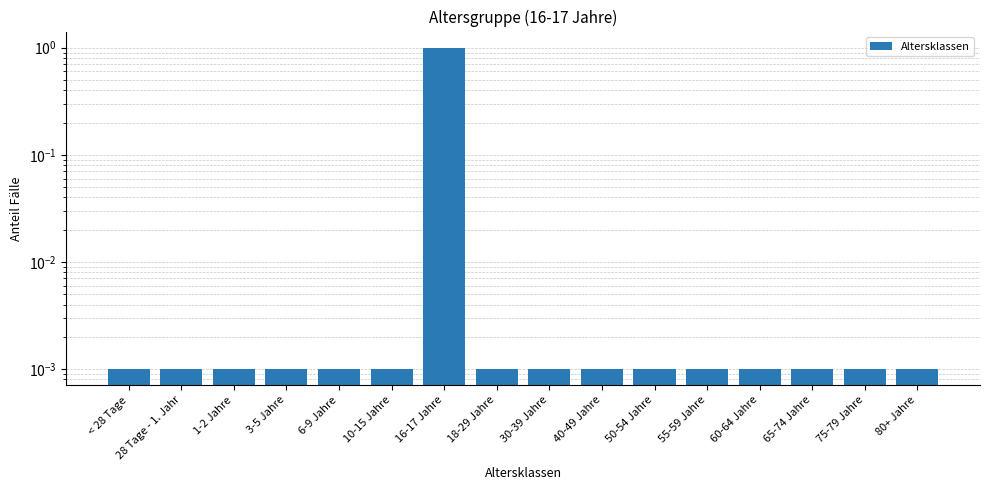

What is the sum of all values?

1.0